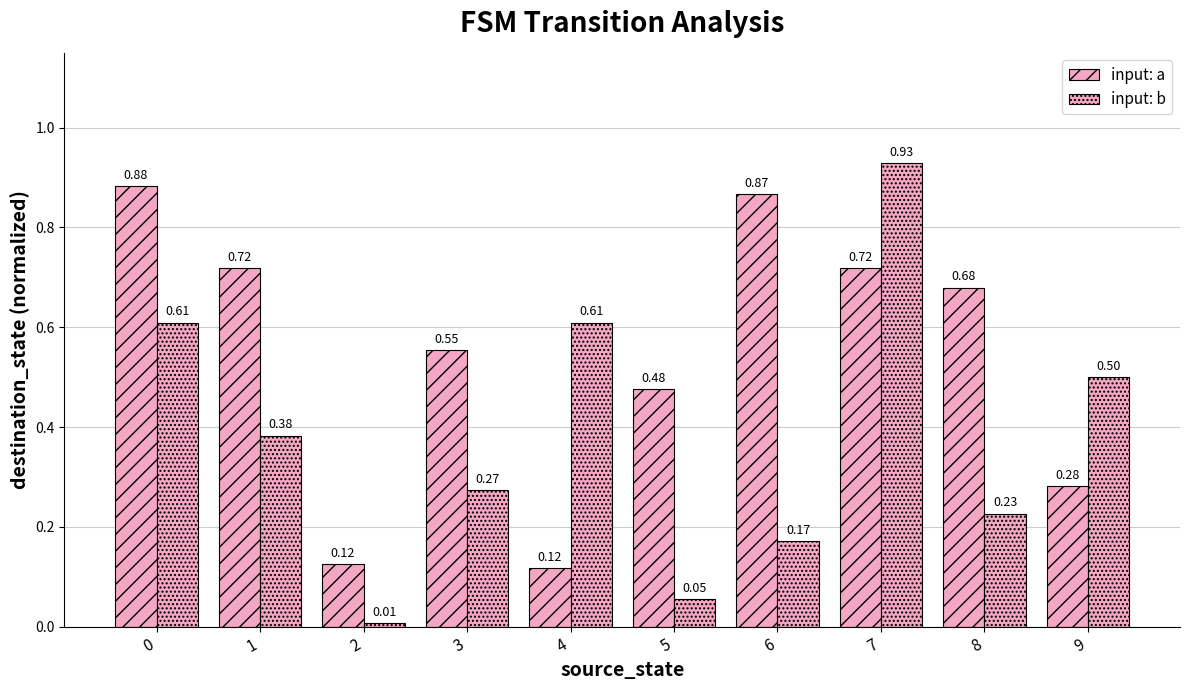

How many categories are shown in the chart?

10